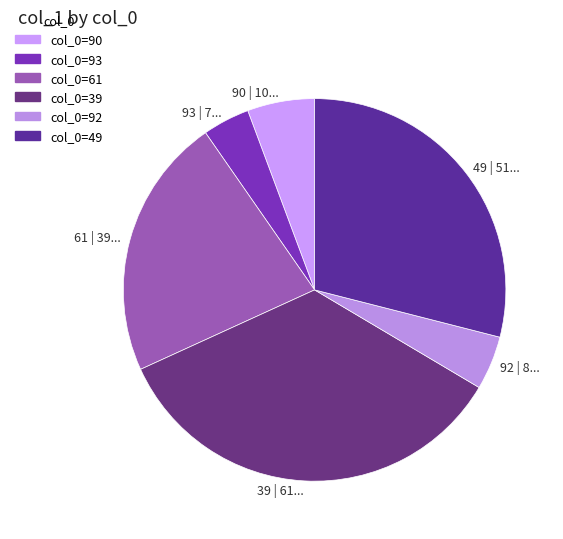

Is 39 the majority of the pie?

No